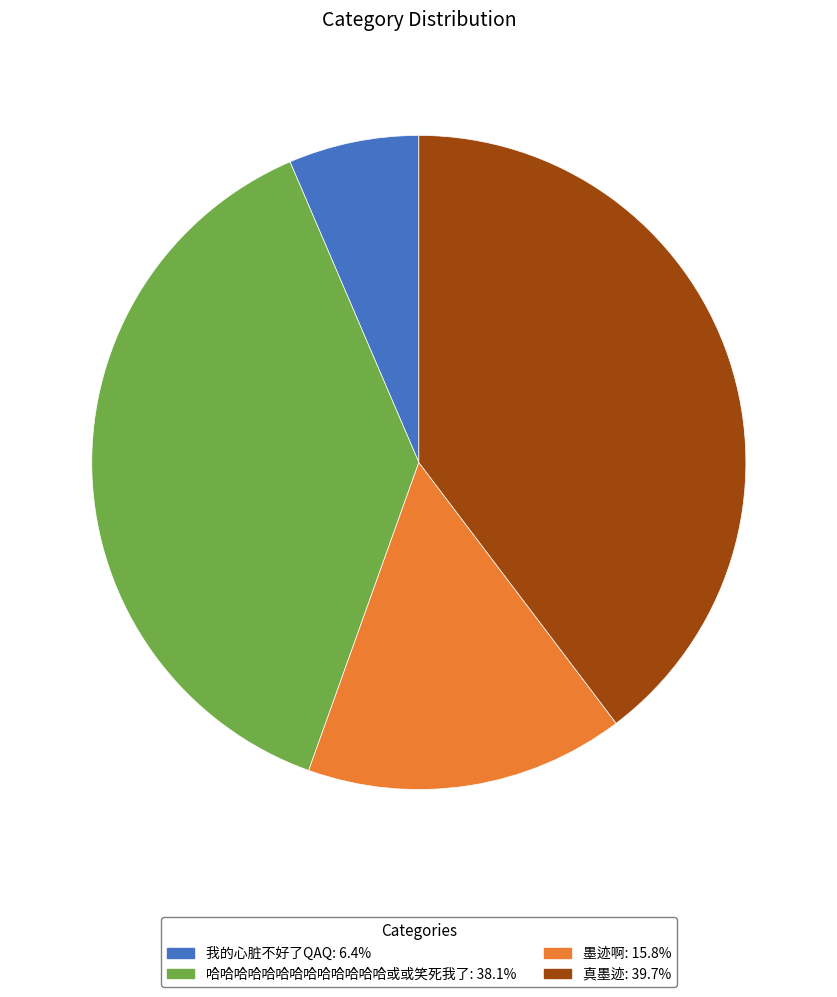

Which slice is the largest?

真墨迹